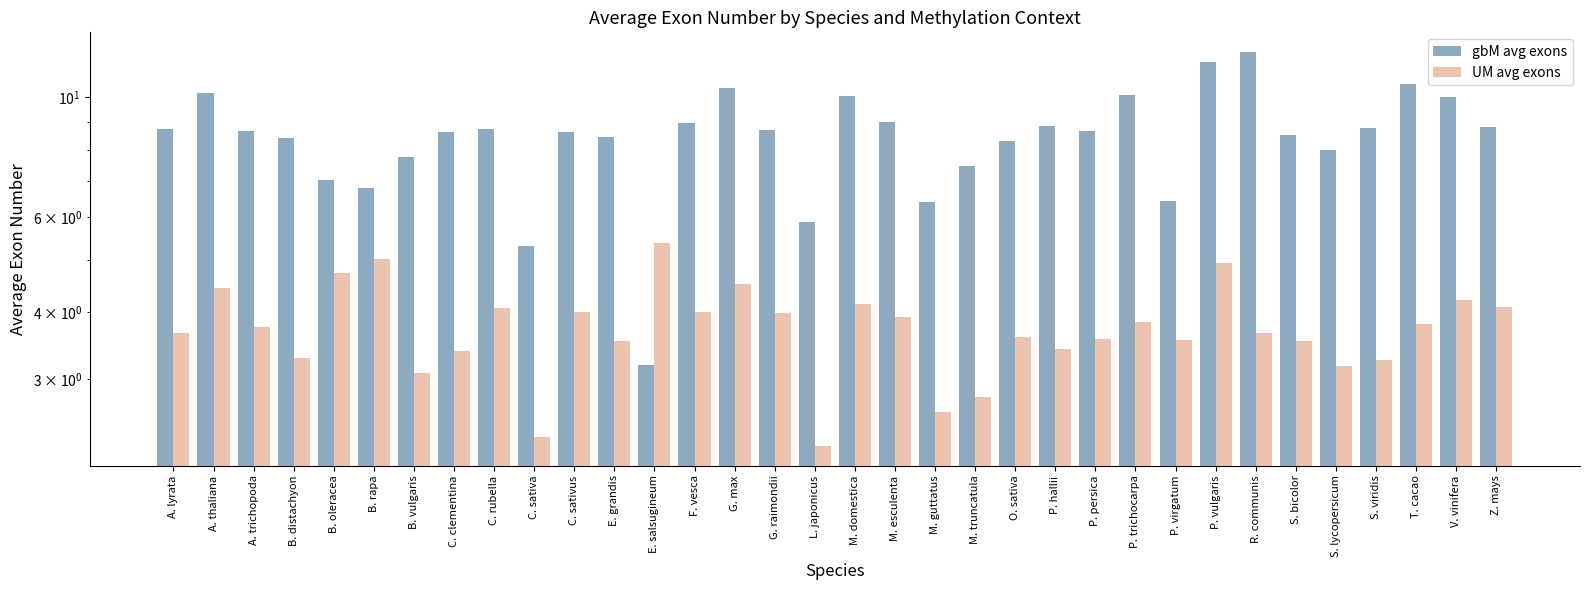

True or false: UM avg exons has a value of 8.9 at B. rapa.

False